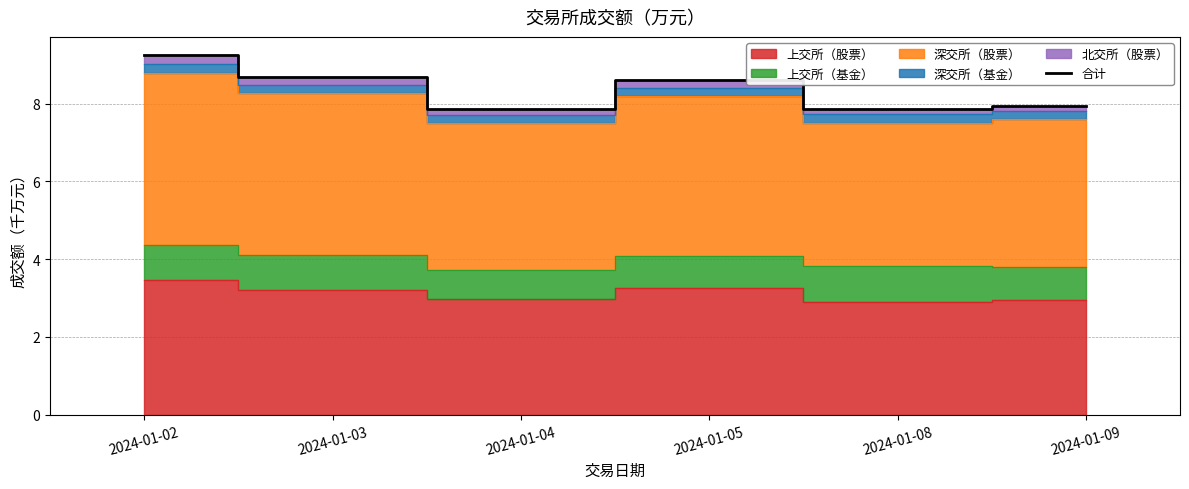

Does the chart display data point markers on the line(s)?

No